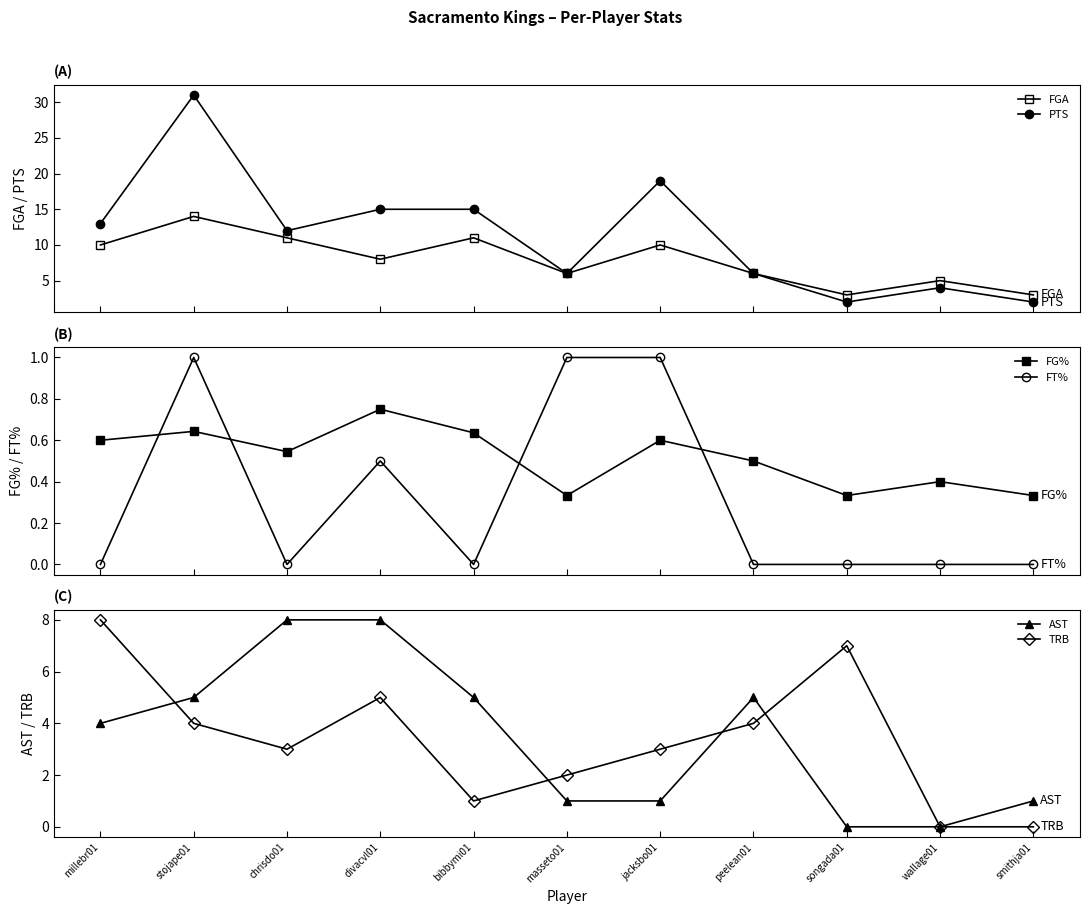

Reading left to right, what are all the values shown in this chart?

FGA: 10.0	14.0	11.0	8.0	11.0	6.0	10.0	6.0	3.0	5.0	3.0
PTS: 13.0	31.0	12.0	15.0	15.0	6.0	19.0	6.0	2.0	4.0	2.0
FG%: 0.6	0.6	0.5	0.8	0.6	0.3	0.6	0.5	0.3	0.4	0.3
FT%: 0.0	1.0	0.0	0.5	0.0	1.0	1.0	0.0	0.0	0.0	0.0
AST: 4.0	5.0	8.0	8.0	5.0	1.0	1.0	5.0	0.0	0.0	1.0
TRB: 8.0	4.0	3.0	5.0	1.0	2.0	3.0	4.0	7.0	0.0	0.0